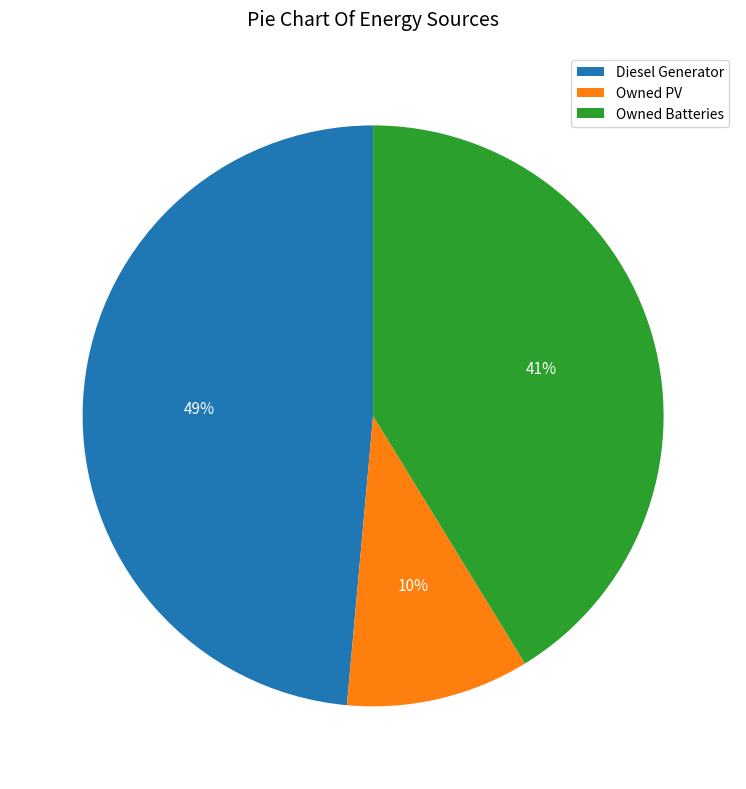

Does Owned PV represent more than half of the total?

No